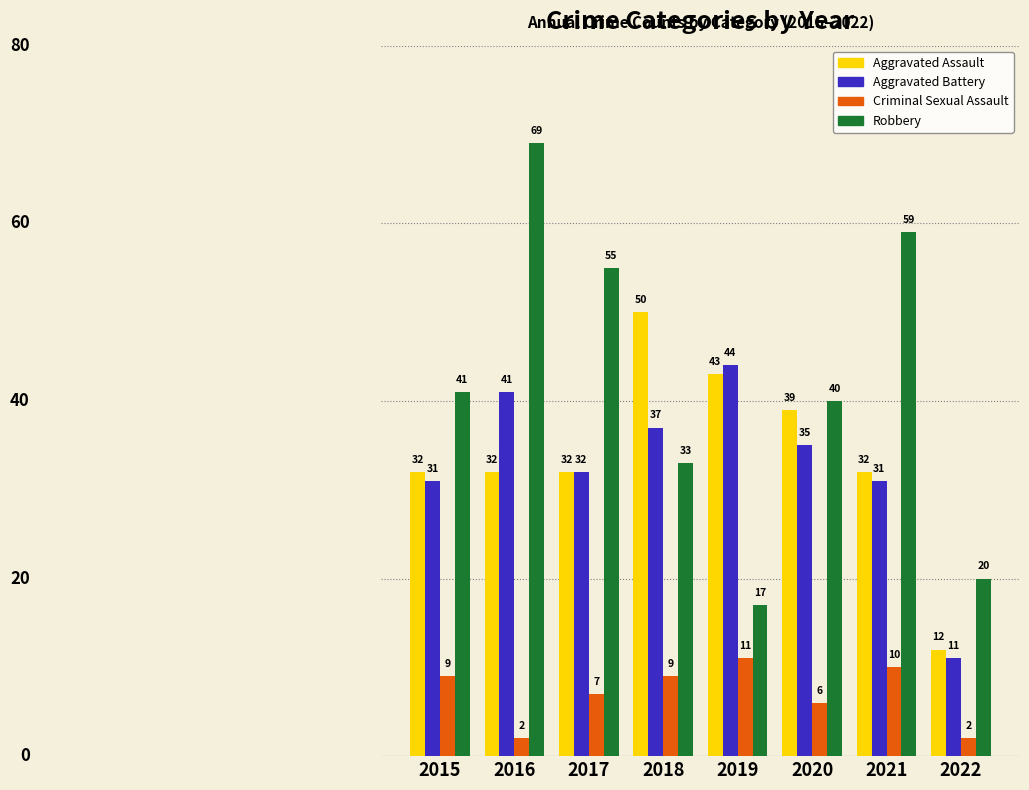

What is the value of the Aggravated Assault bar at the 5th from the left?

43